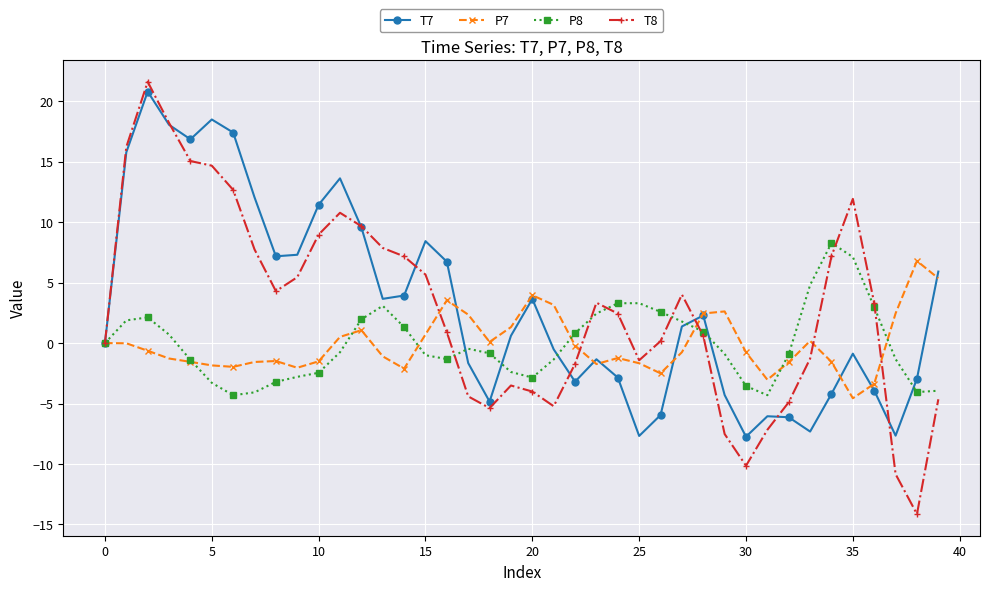

True or false: T8 has more than 1 interior local peaks.

True